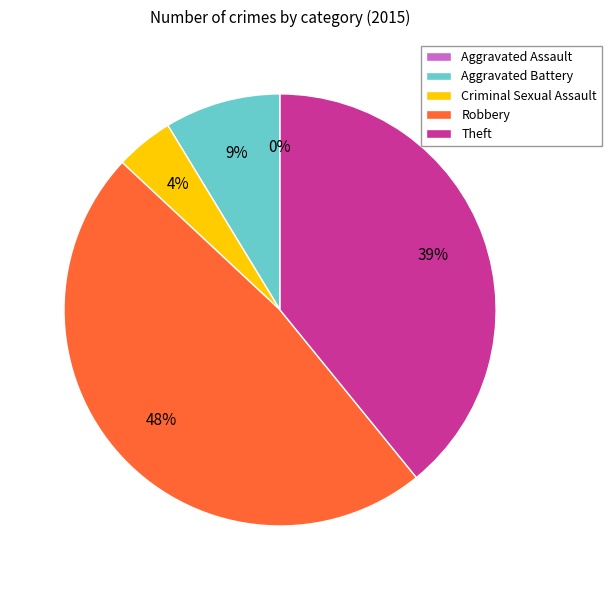

Between Aggravated Battery and Robbery, which is larger?

Robbery